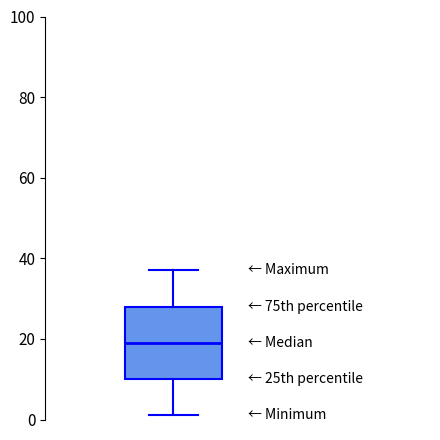

Transcribe this box plot: give where the median line is, the range the box spans, and where the two whiskers end, as read against the y-axis. The values are not printed on the chart, so give them approximately, as read against the axis.

median 20, box 10 to 28, whiskers 2 to 38